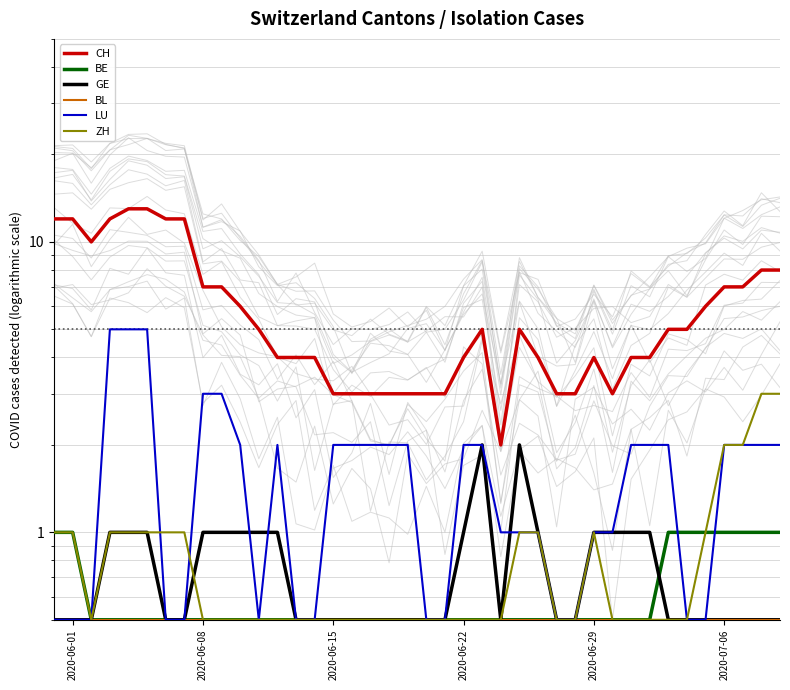

How many interior local peaks does the ZH series have?

1